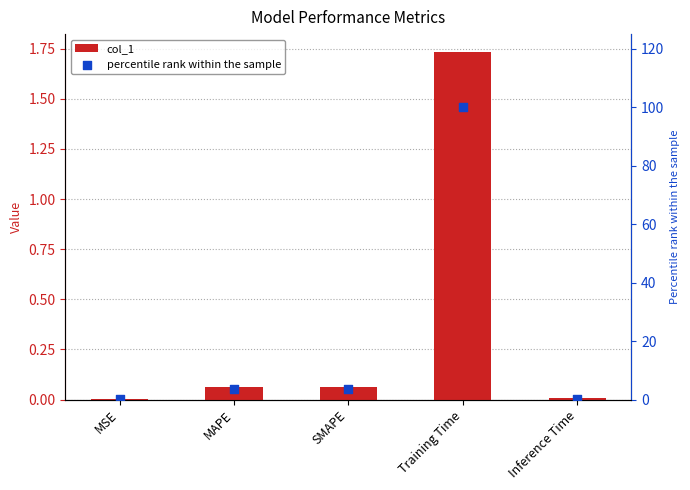

What is the total value across all series at MAPE?

3.7